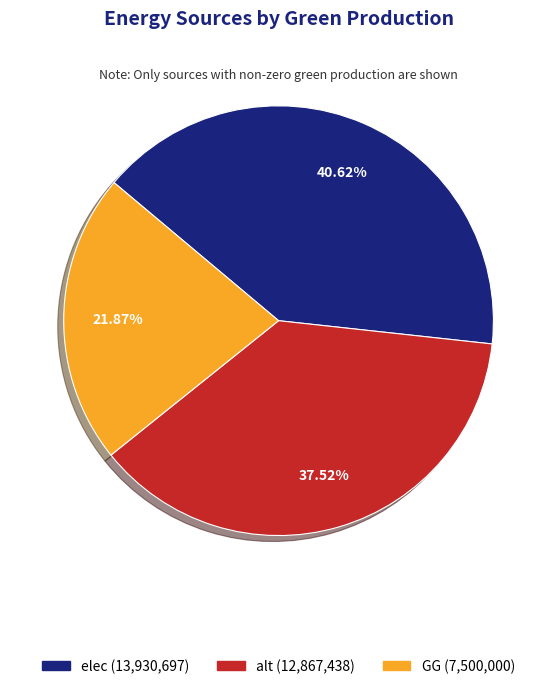

True or false: GG accounts for 22% of the total.

True